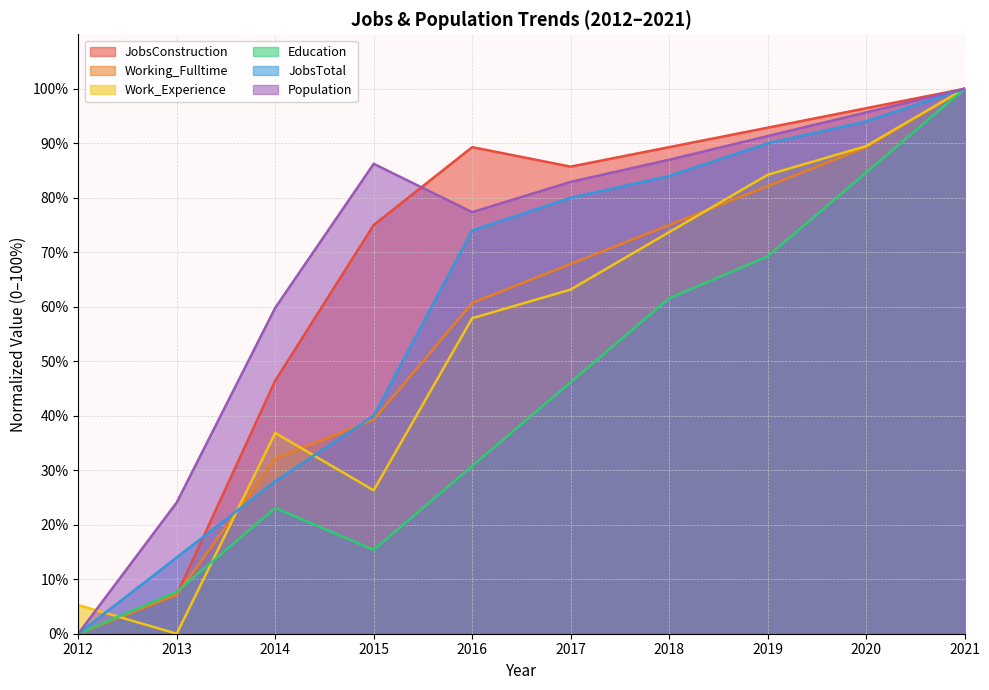

What is the greatest value displayed?

100.0